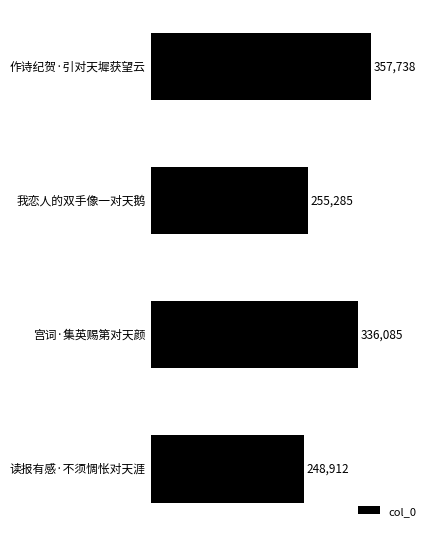

Reading top to bottom, transcribe all the data shown in this chart.

作诗纪贺·引对天墀获望云=357738	我恋人的双手像一对天鹅=255285	宫词·集英赐第对天颜=336085	读报有感·不须惆怅对天涯=248912